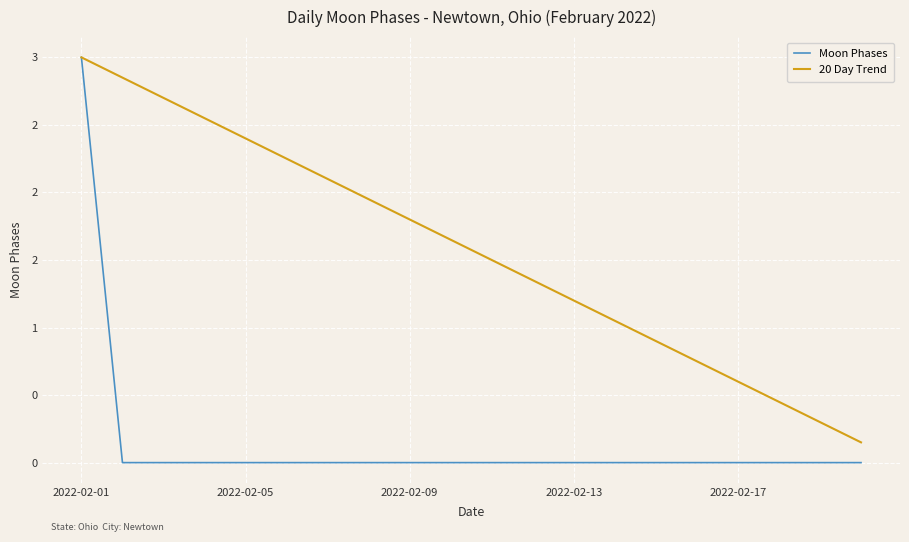

Which series has the largest range (max minus min)?

Moon Phases